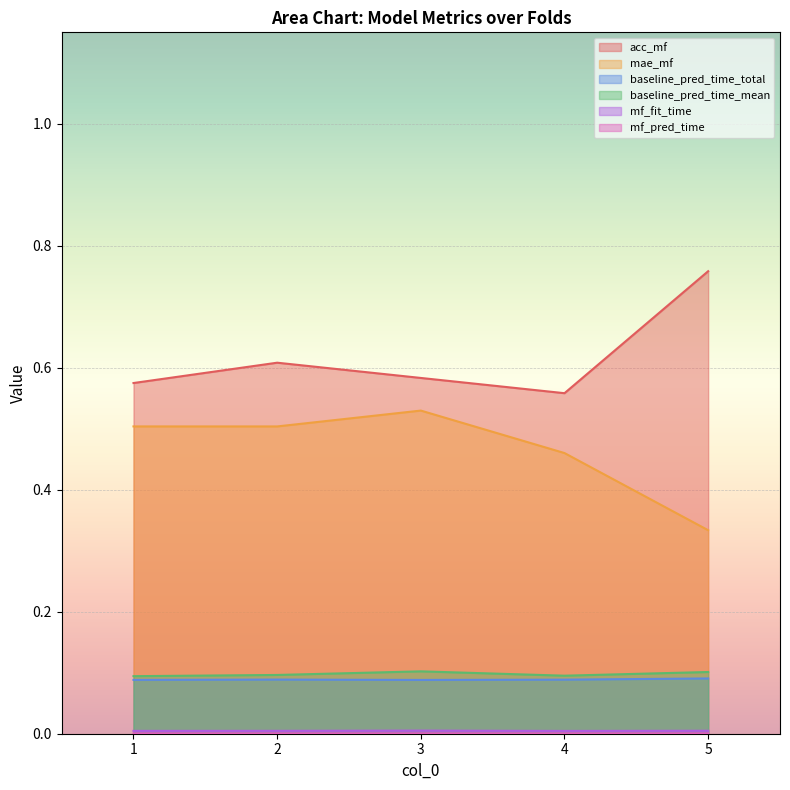

Which series changed the most between 4 and 5?

acc_mf